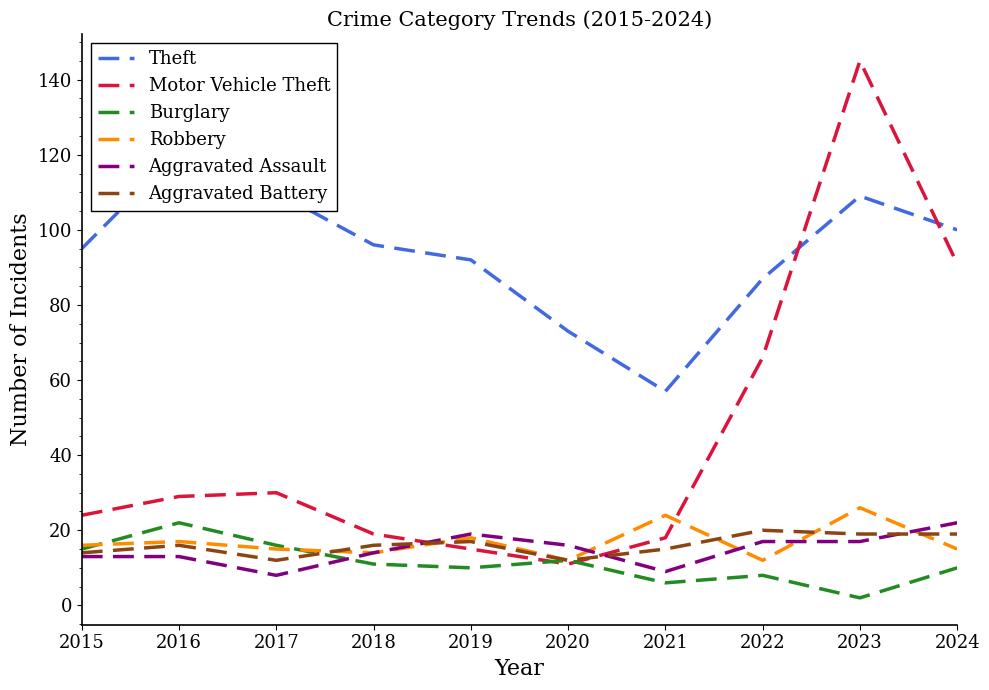

How many data points in Aggravated Assault are above 16?

4